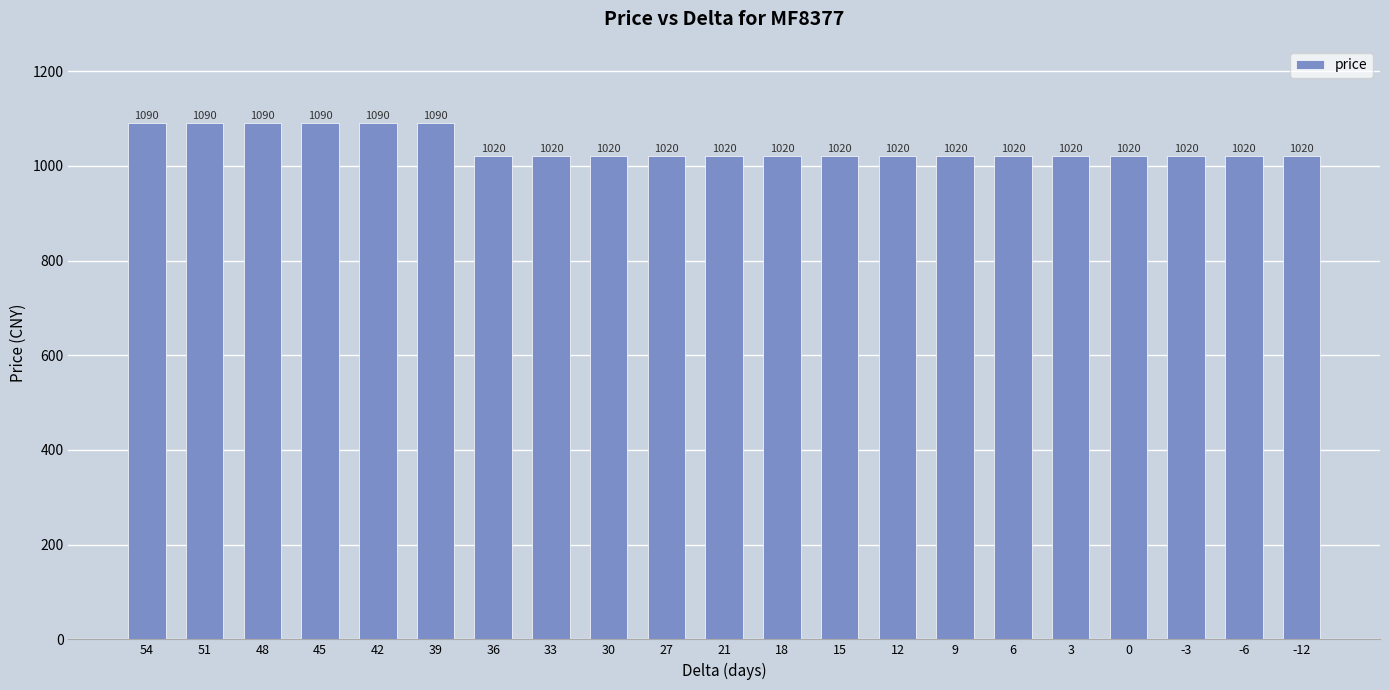

What is the greatest value displayed?

1090